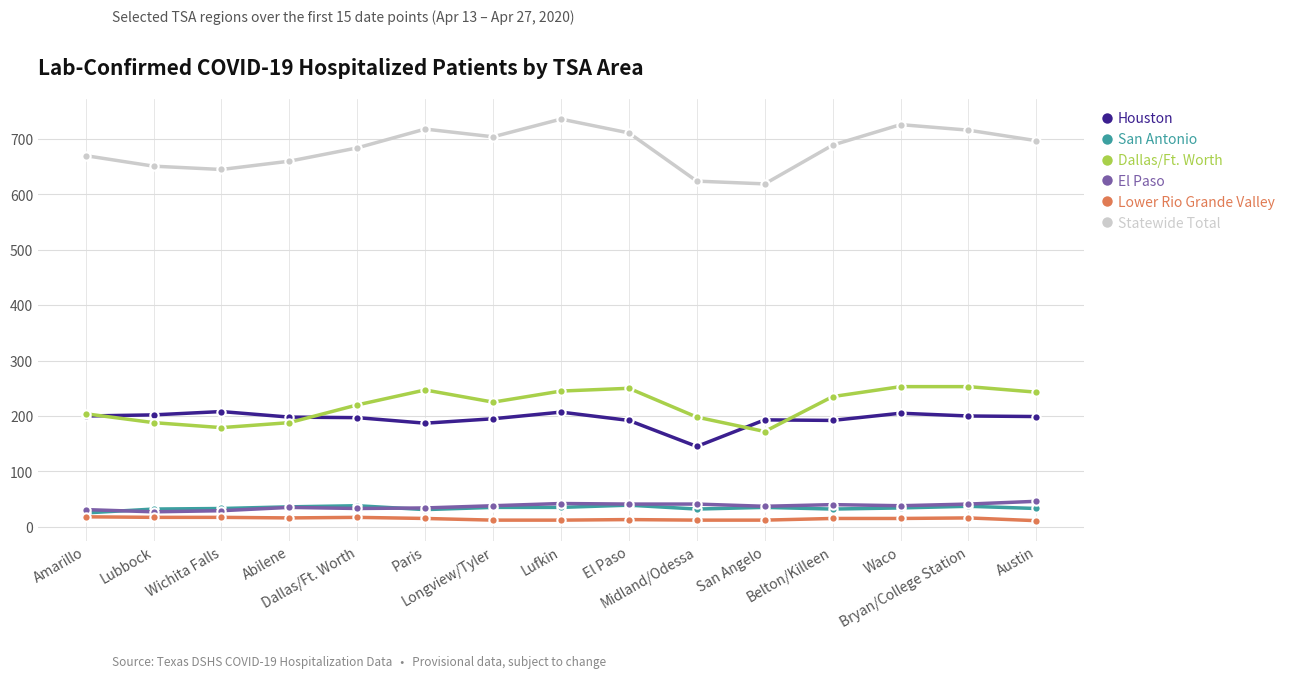

What is the difference between the maximum and minimum values in the Houston series?

63